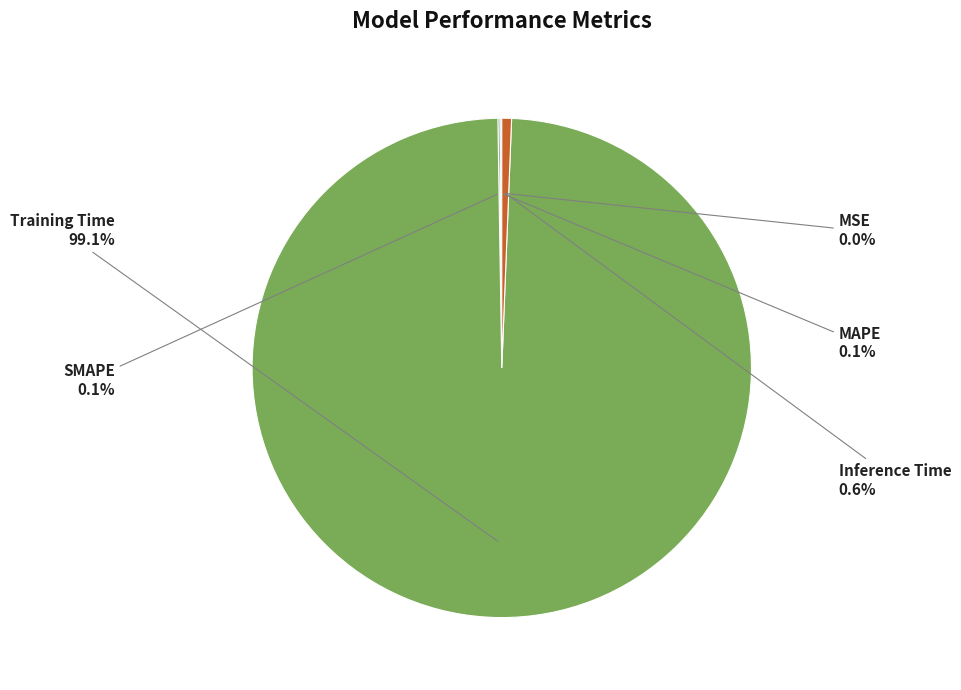

What is the largest slice in the pie chart?

Training Time